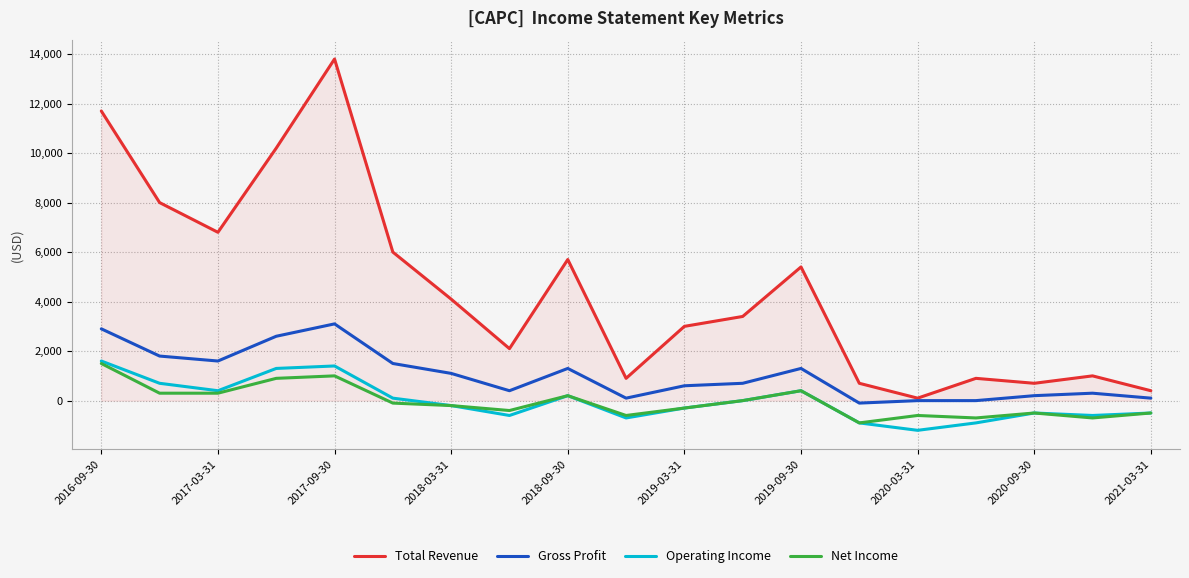

At how many categories does at least one series exceed 2863?

11